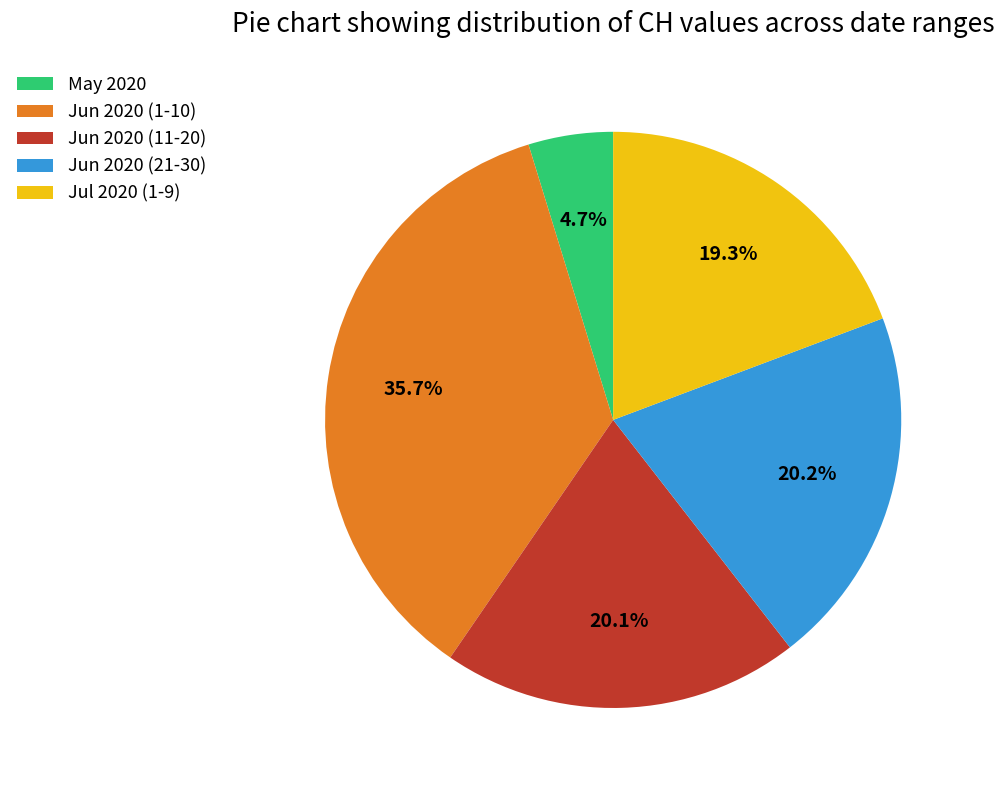

Which slice is the largest?

Jun 2020 (1-10)